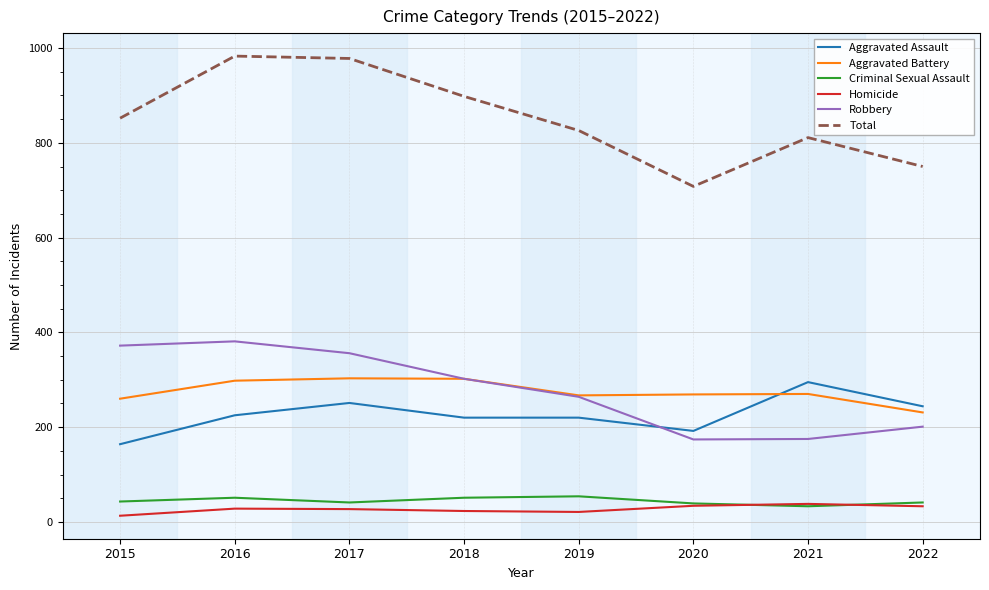

Which series has the largest total across all categories?

Total